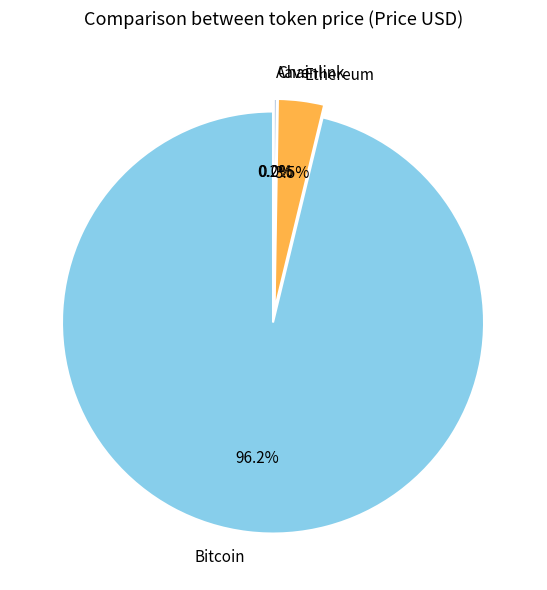

To the nearest percent, what is the difference between the Bitcoin and Ethereum slice percentages?

93%